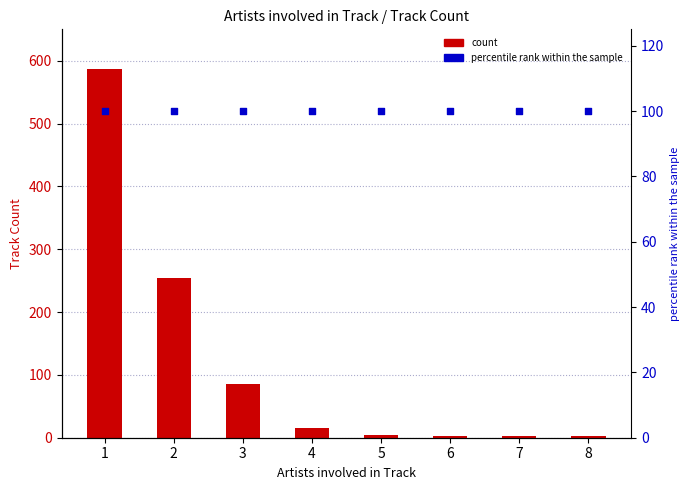

At how many categories does at least one series exceed 260?

1